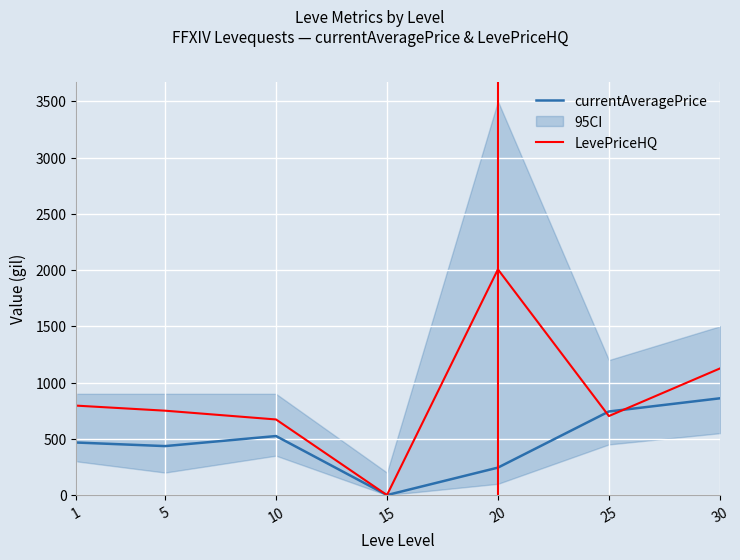

What is the total value across all series at 30?

1985.0